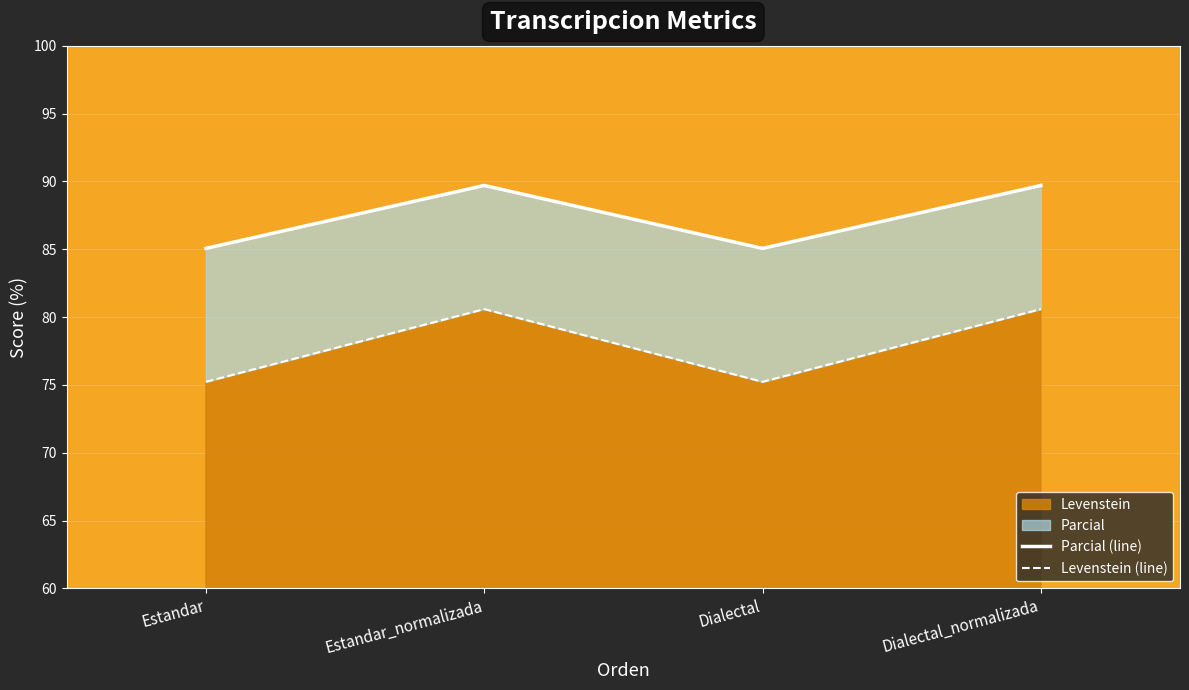

At which label does Levenstein first exceed 80?

Estandar_normalizada